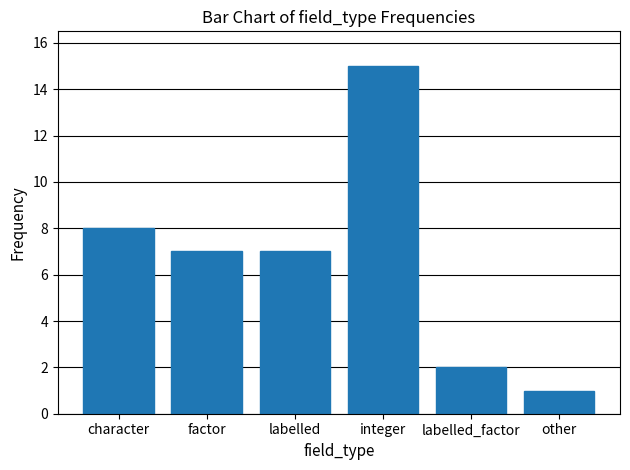

What is the label of the 4th bar from the left?

integer